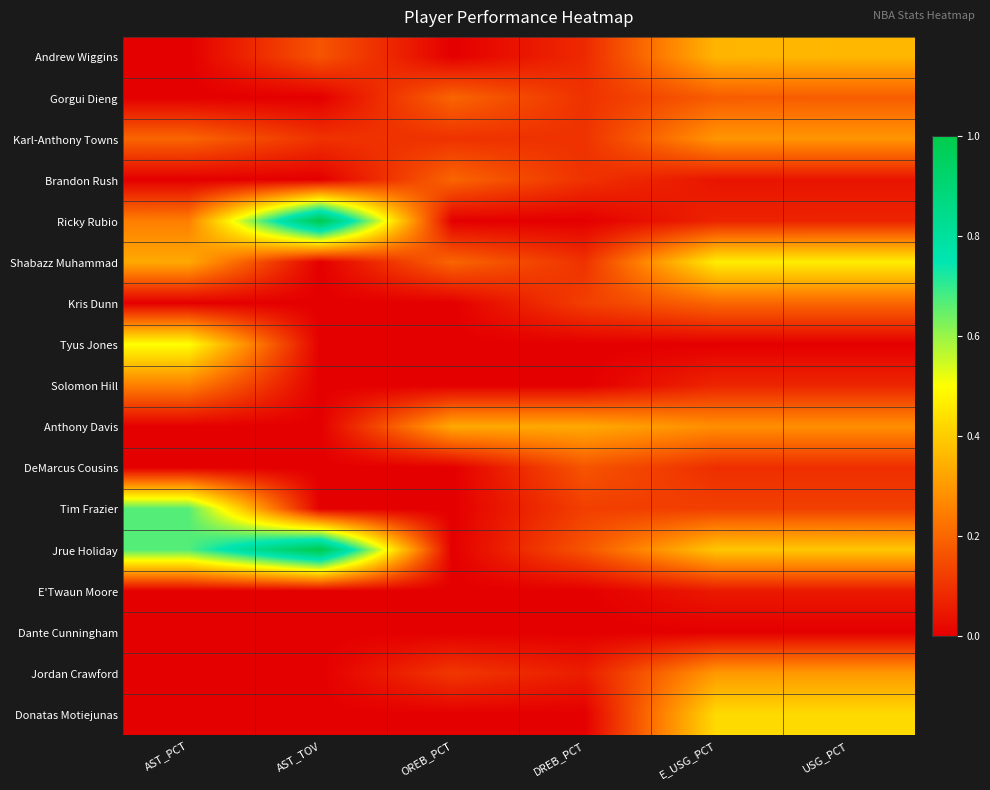

Rank the series by their maximum value, from highest to lowest.

Ricky Rubio, Jrue Holiday, Tim Frazier, Tyus Jones, Shabazz Muhammad, Donatas Motiejunas, Andrew Wiggins, Anthony Davis, Jordan Crawford, Karl-Anthony Towns, Solomon Hill, Kris Dunn, Gorgui Dieng, Brandon Rush, DeMarcus Cousins, E'Twaun Moore, Dante Cunningham